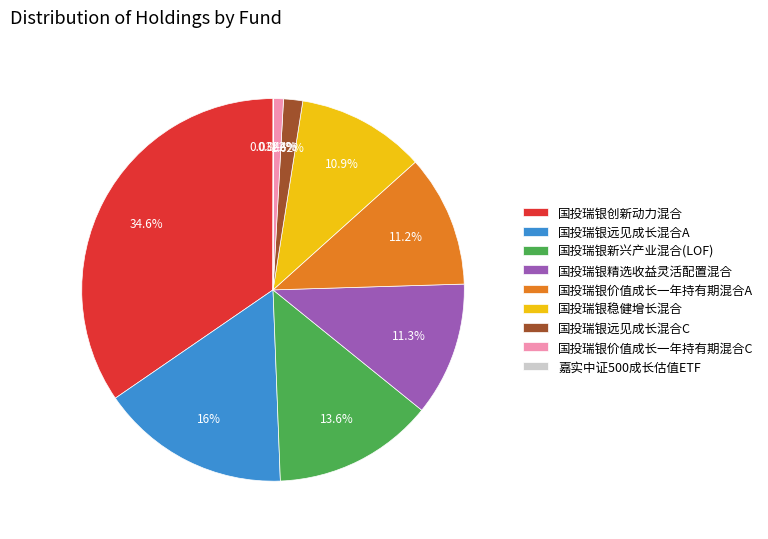

Does 国投瑞银远见成长混合A represent more than half of the total?

No